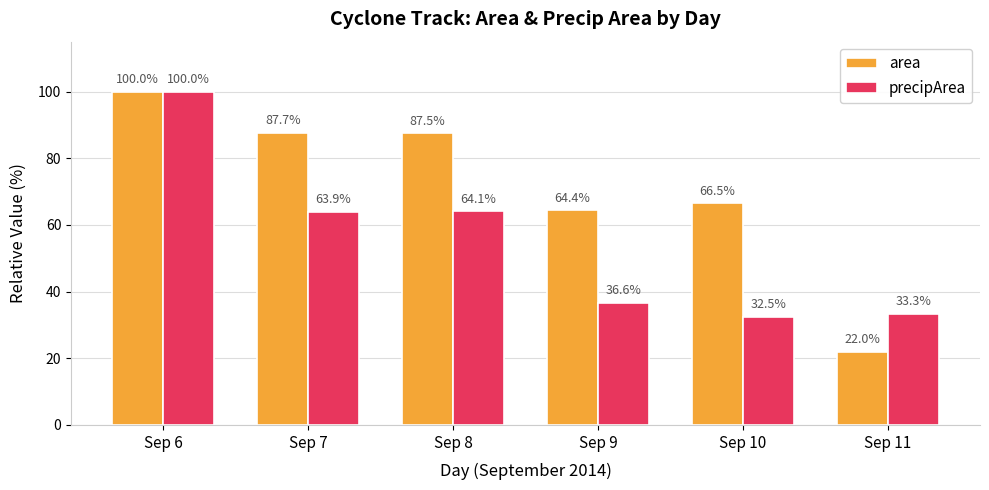

Is it true that area equals 68.6 at Sep 6?

False